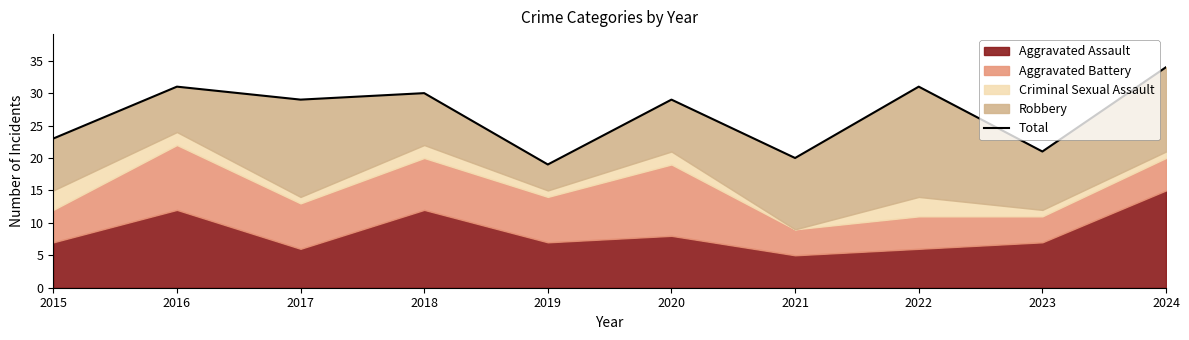

How many interior local peaks (higher than both neighbors) does the data have?

4